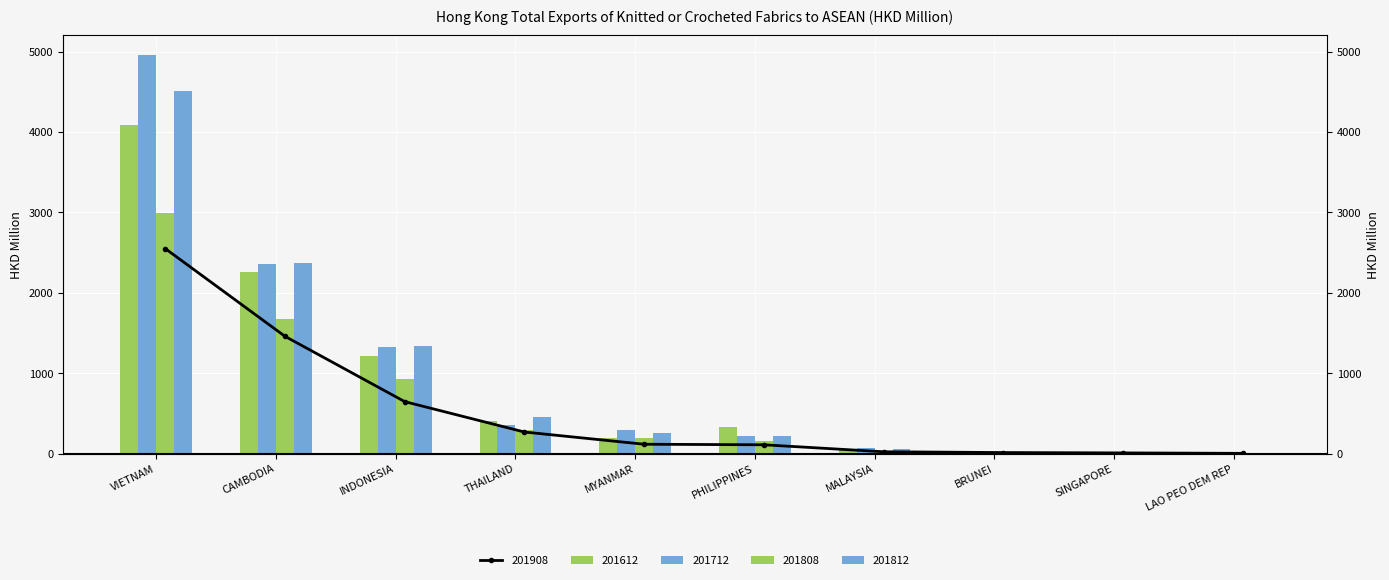

Does the chart contain any negative values?

No